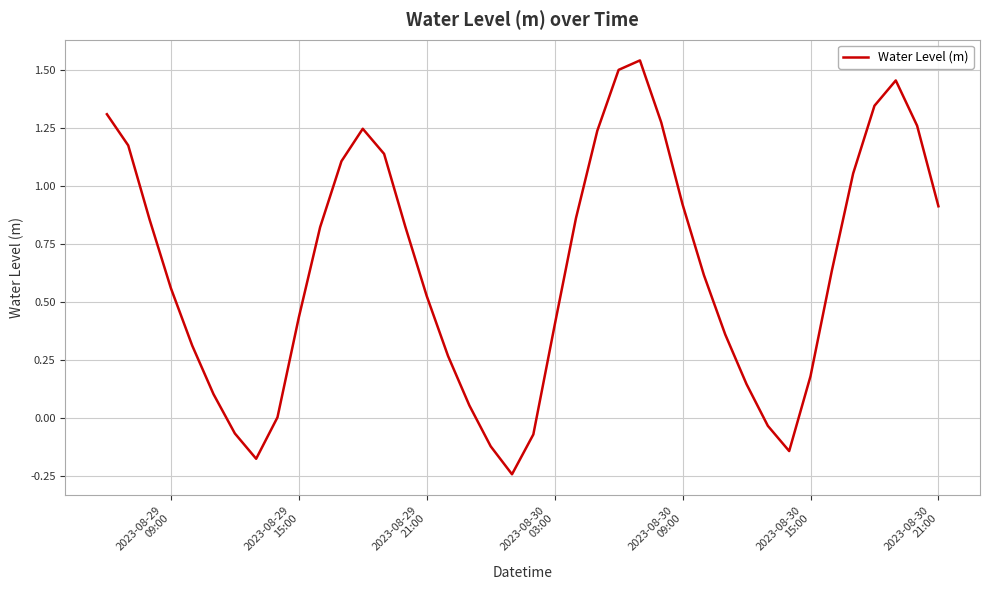

What is the difference between the maximum and minimum values?

1.8